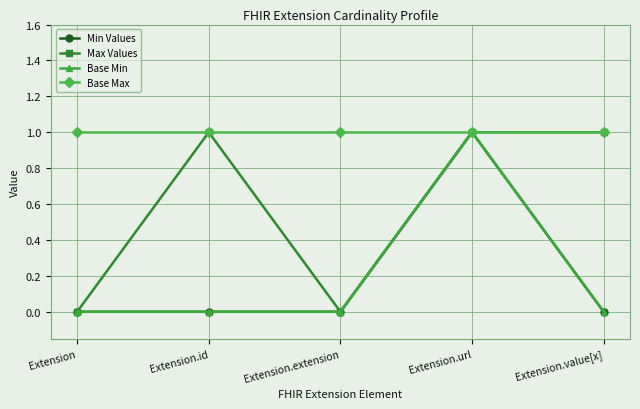

Which category has the lowest value in the Max Values series?

Extension